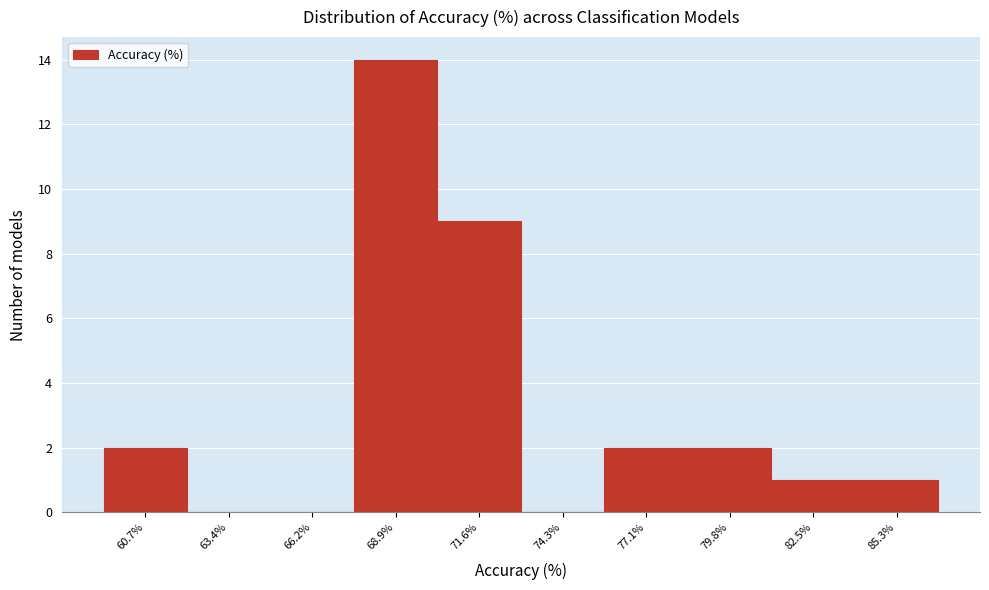

Reading right to left, what are all the values shown in this chart?

85.3%=1	82.5%=1	79.8%=2	77.1%=2	74.3%=0	71.6%=9	68.9%=14	66.2%=0	63.4%=0	60.7%=2